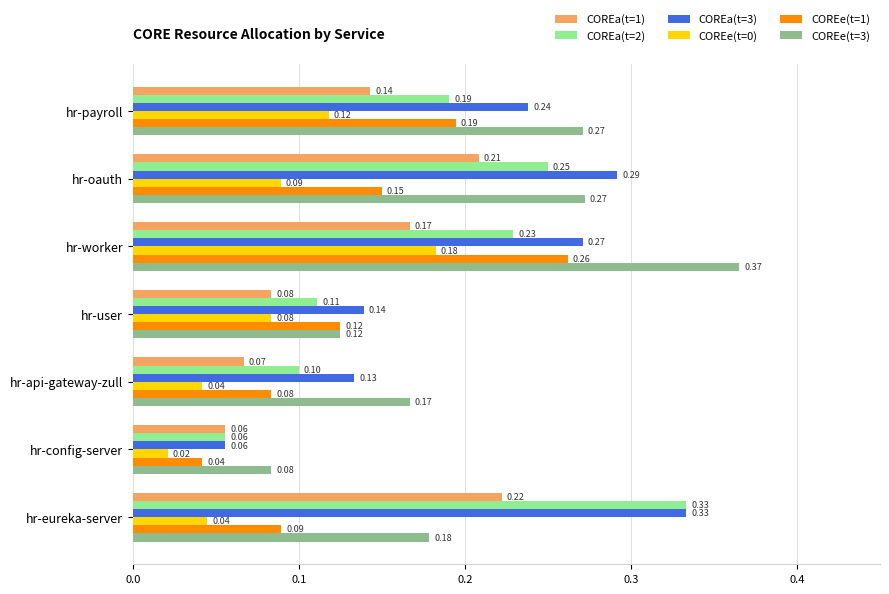

At which label does COREe(t=1) reach its peak?

hr-worker